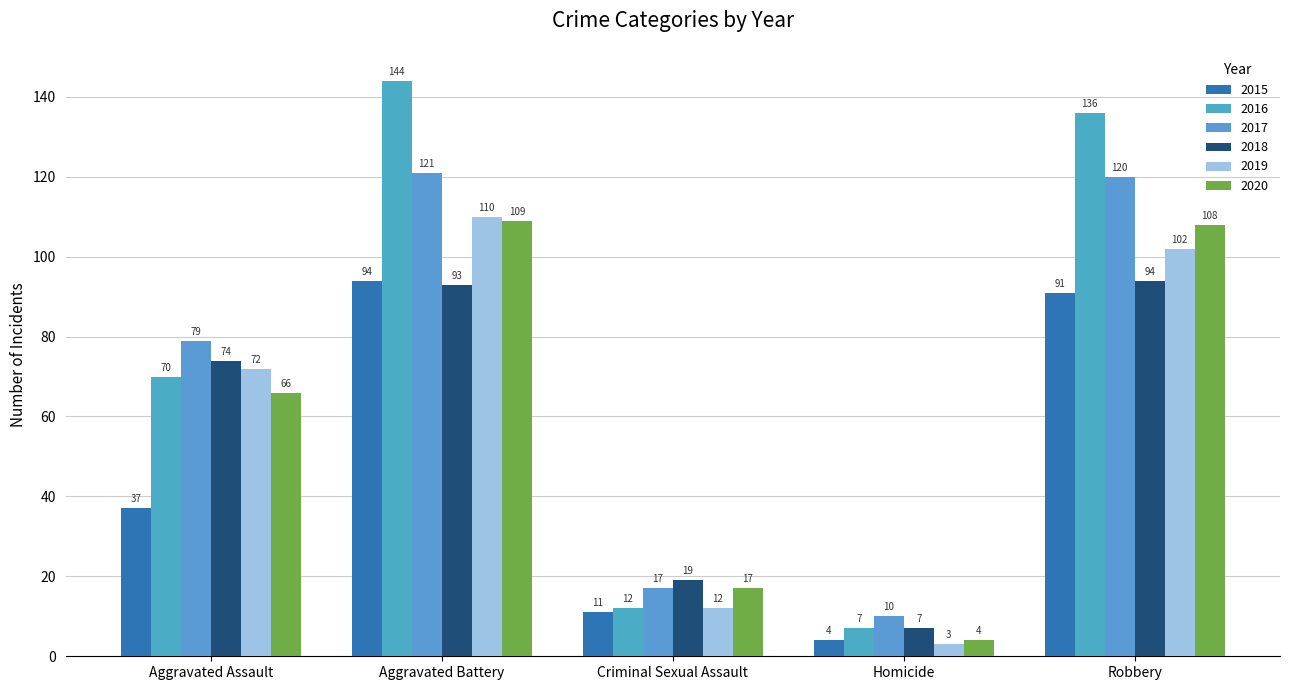

Are the bars horizontal?

No